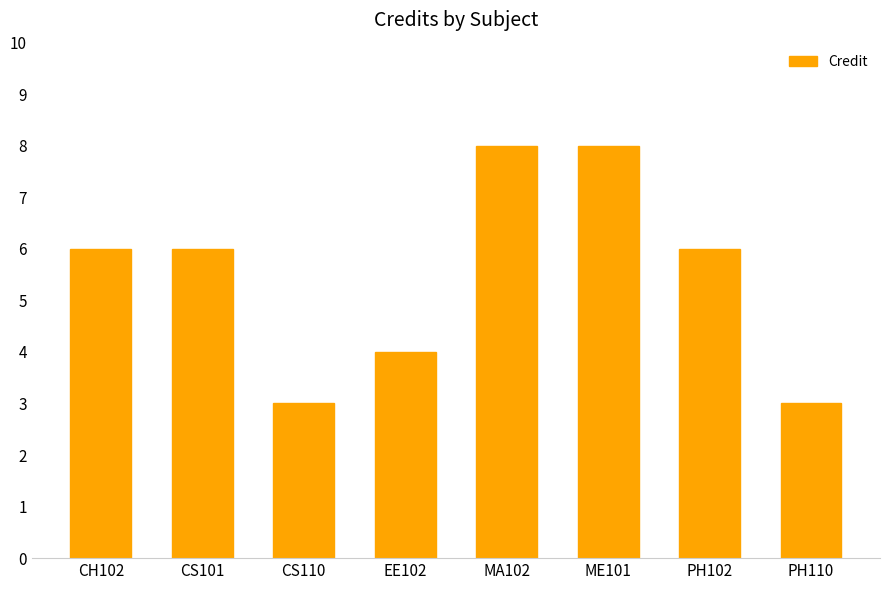

Does the chart contain any negative values?

No